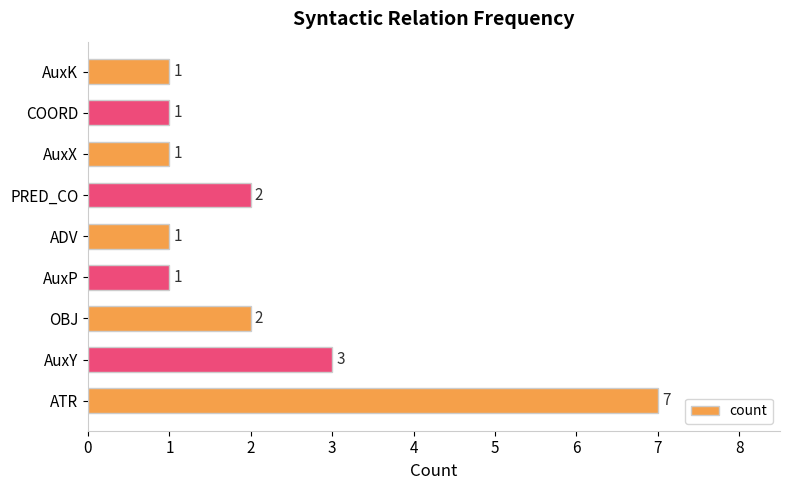

True or false: the data shows 5 at AuxY.

False